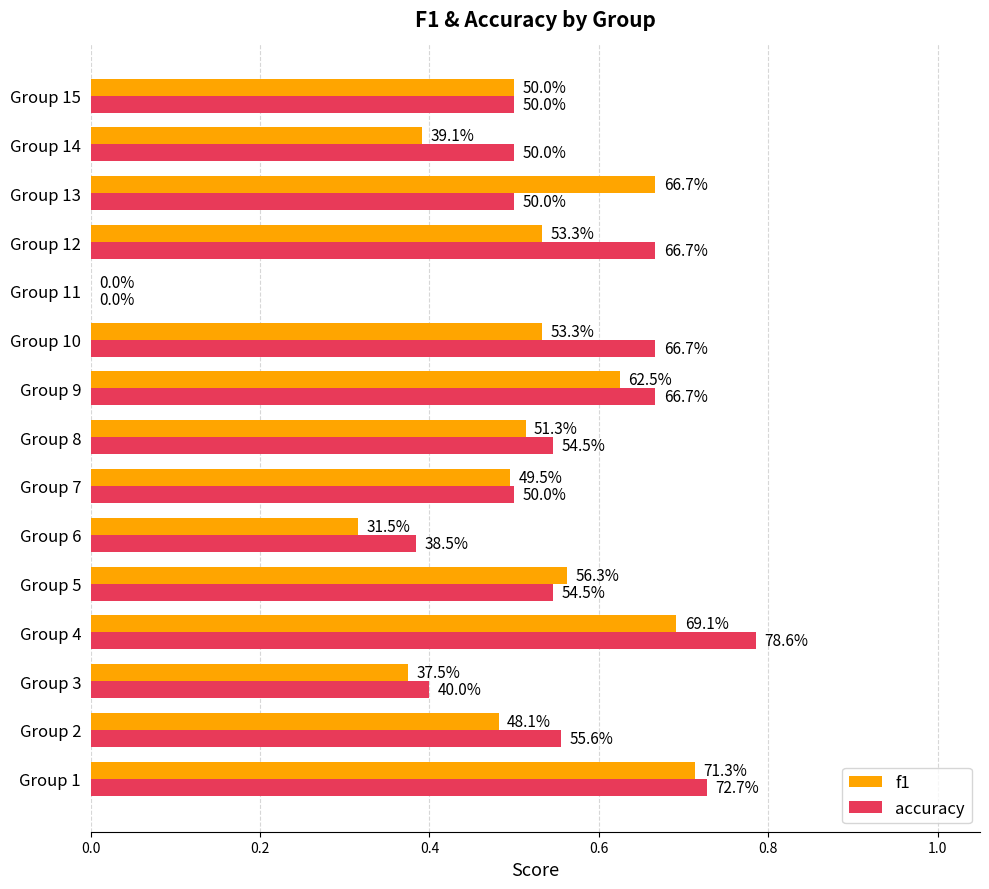

What are all the series names shown in the legend?

f1, accuracy